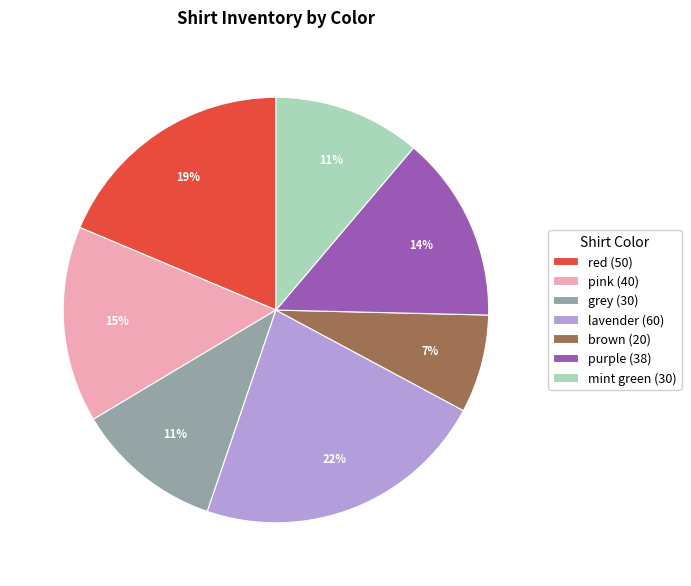

Which has a higher value, grey or brown?

grey